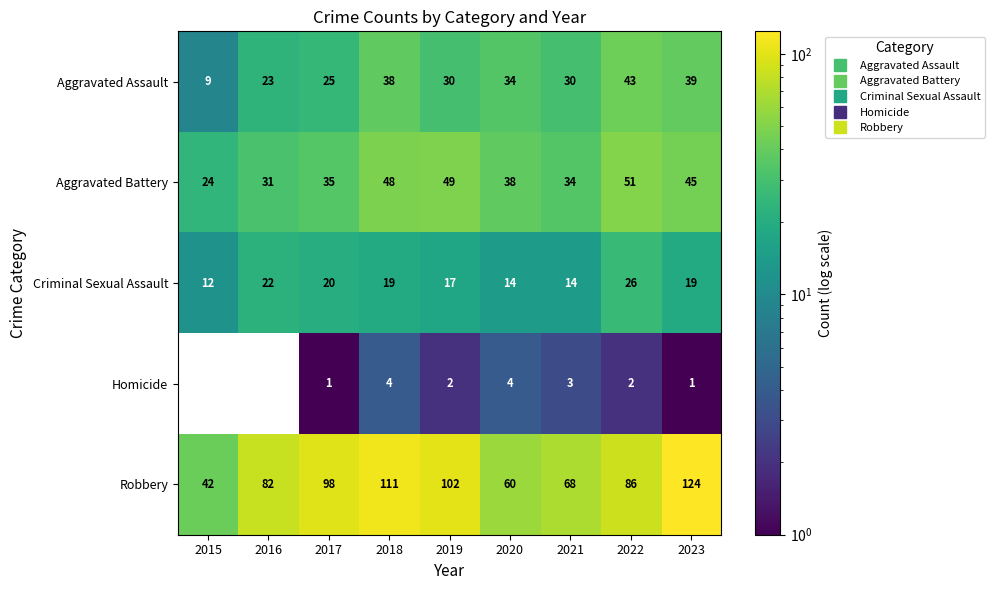

What is the difference between the second highest and second lowest values in the Criminal Sexual Assault series?

8